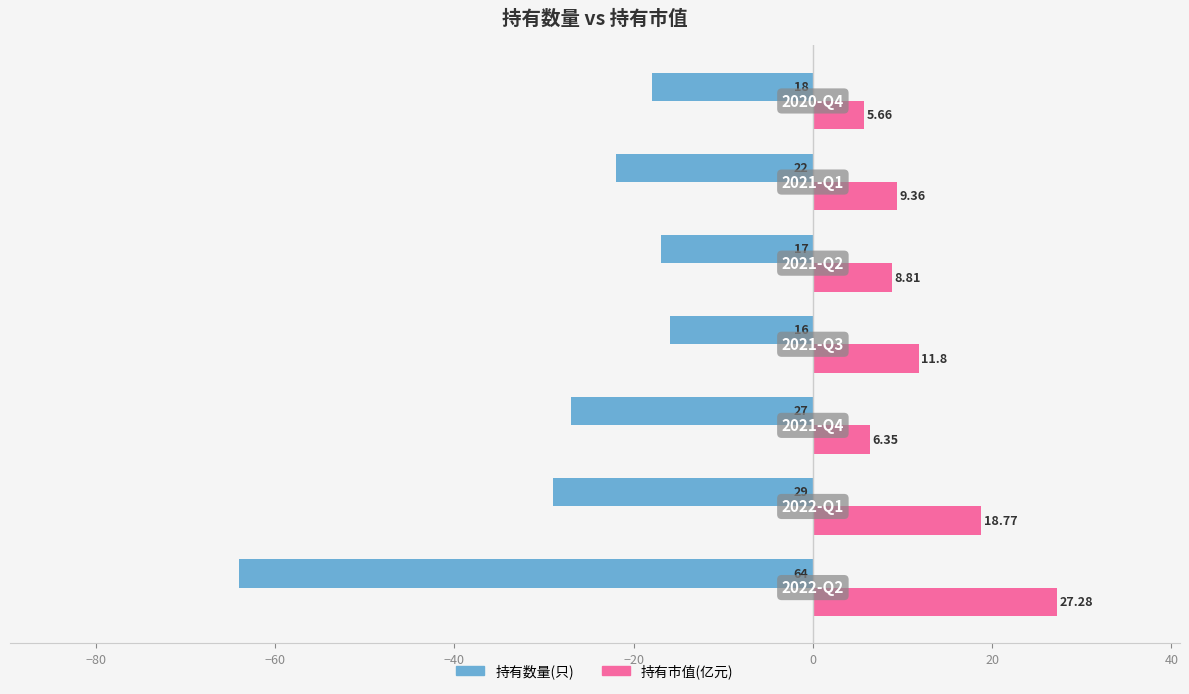

What are all the series names shown in the legend?

持有数量(只), 持有市值(亿元)